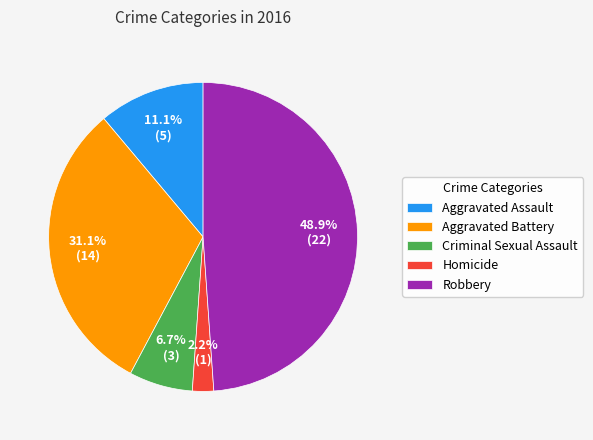

Which category has the biggest portion of the pie?

Robbery